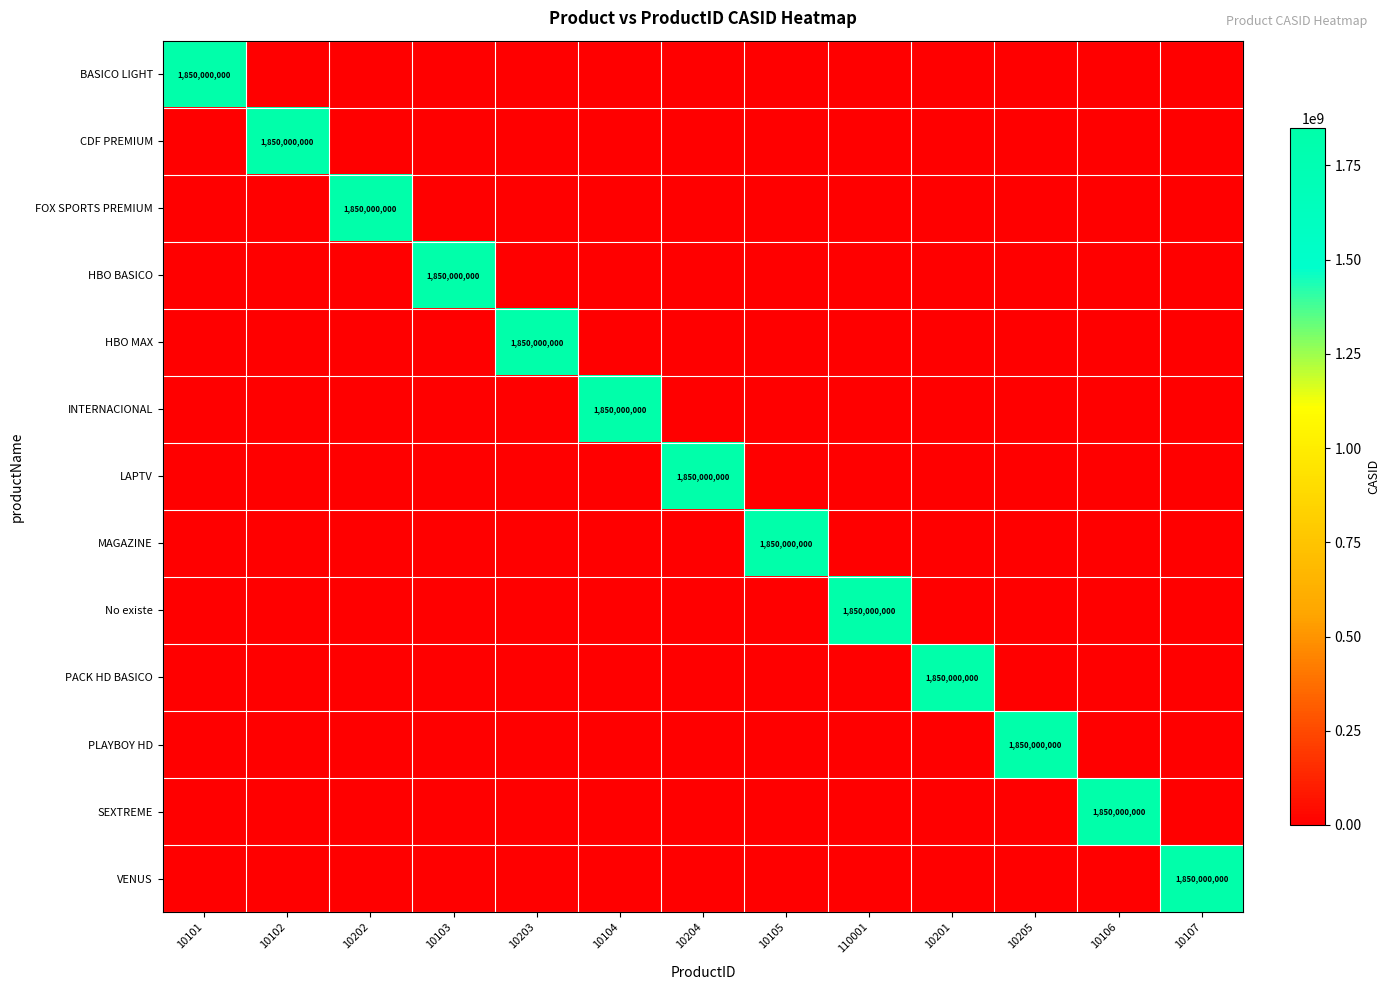

True or false: LAPTV has a value of 1850000000 at 10204.

True